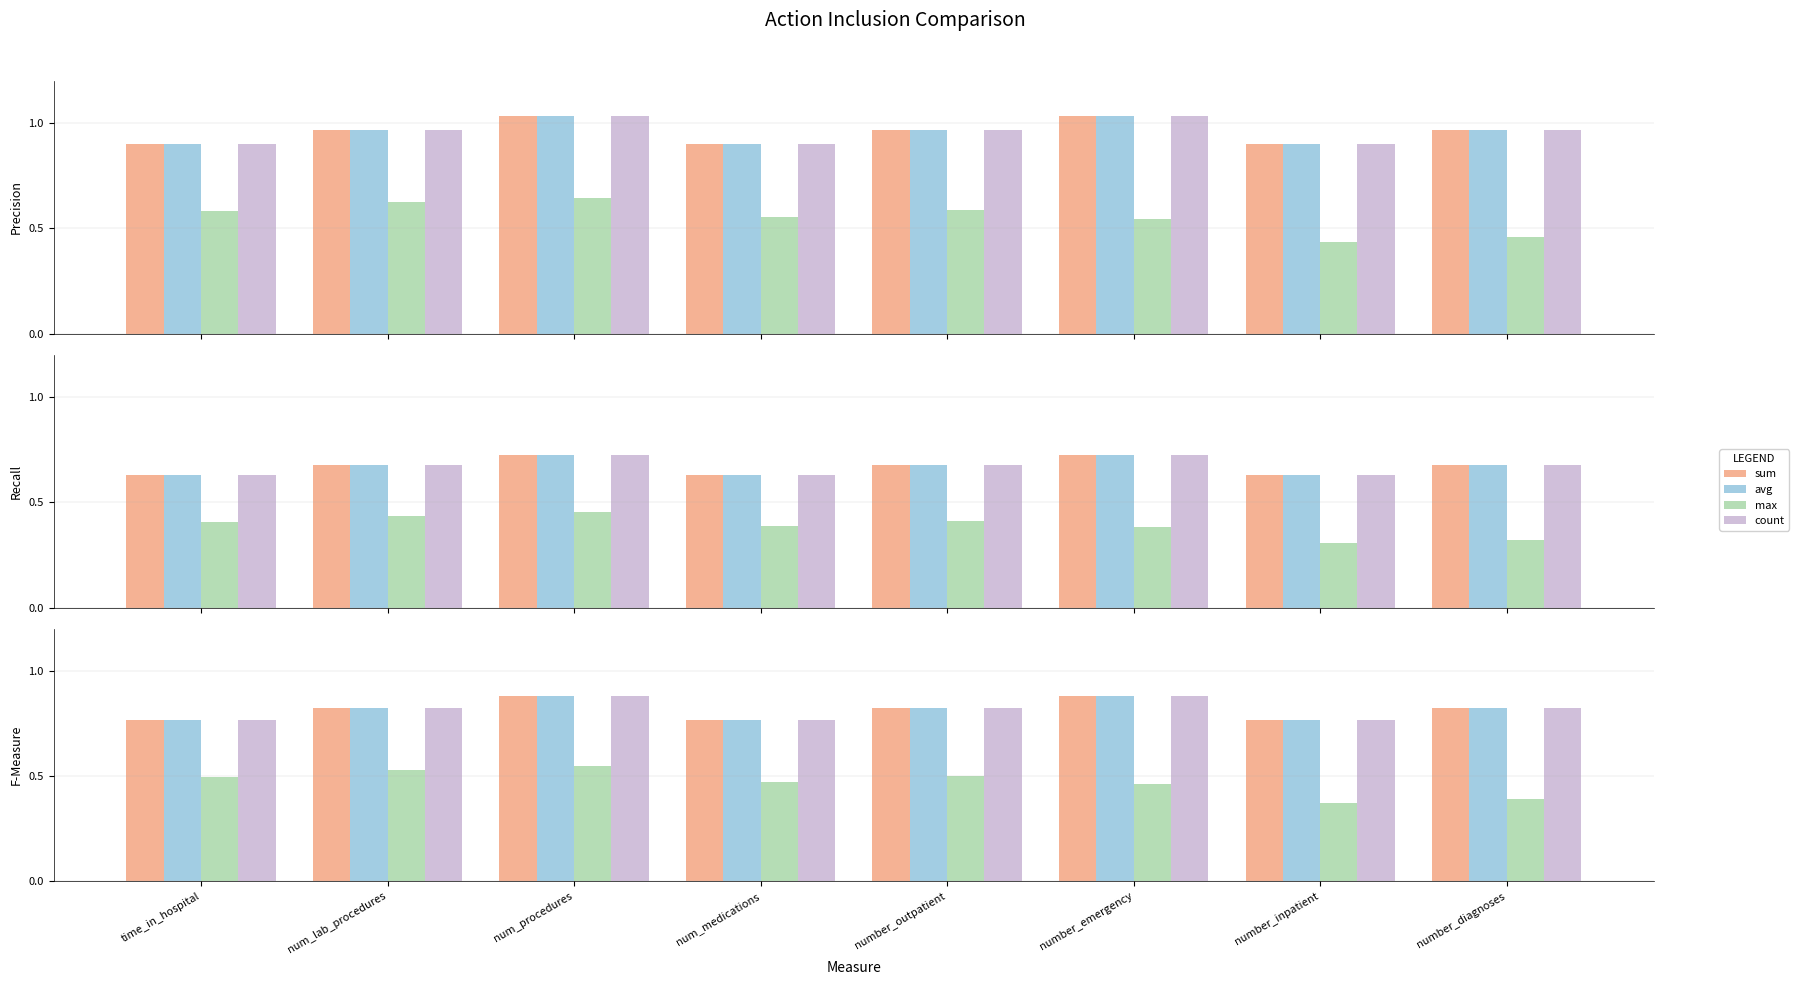

Between time_in_hospital and number_outpatient, which series saw the biggest shift?

sum